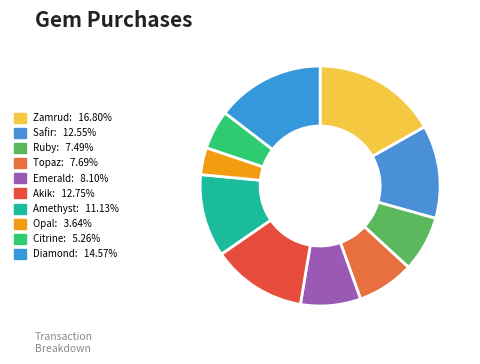

Which slice is the largest?

Zamrud